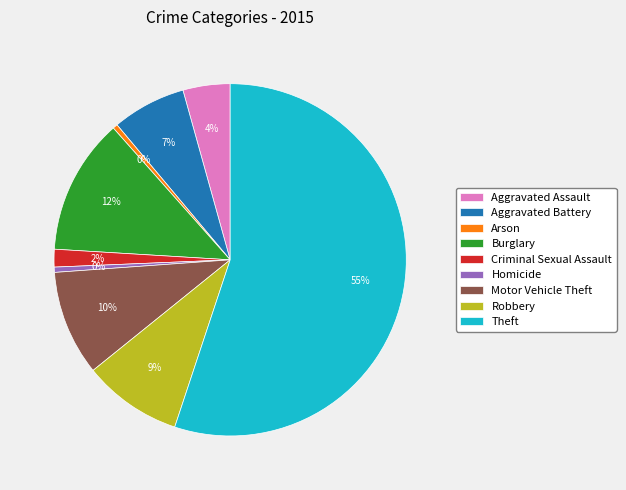

Between Criminal Sexual Assault and Burglary, which is larger?

Burglary